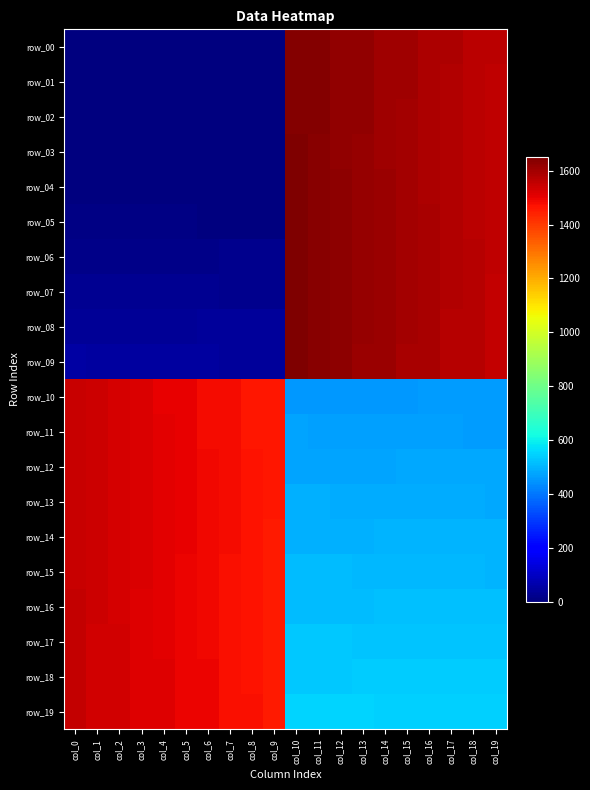

What is the sum of the row_17 values at col_16 and col_12?

1056.0